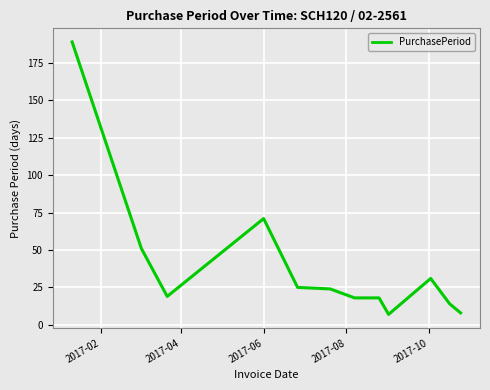

What is the smallest value displayed?

7